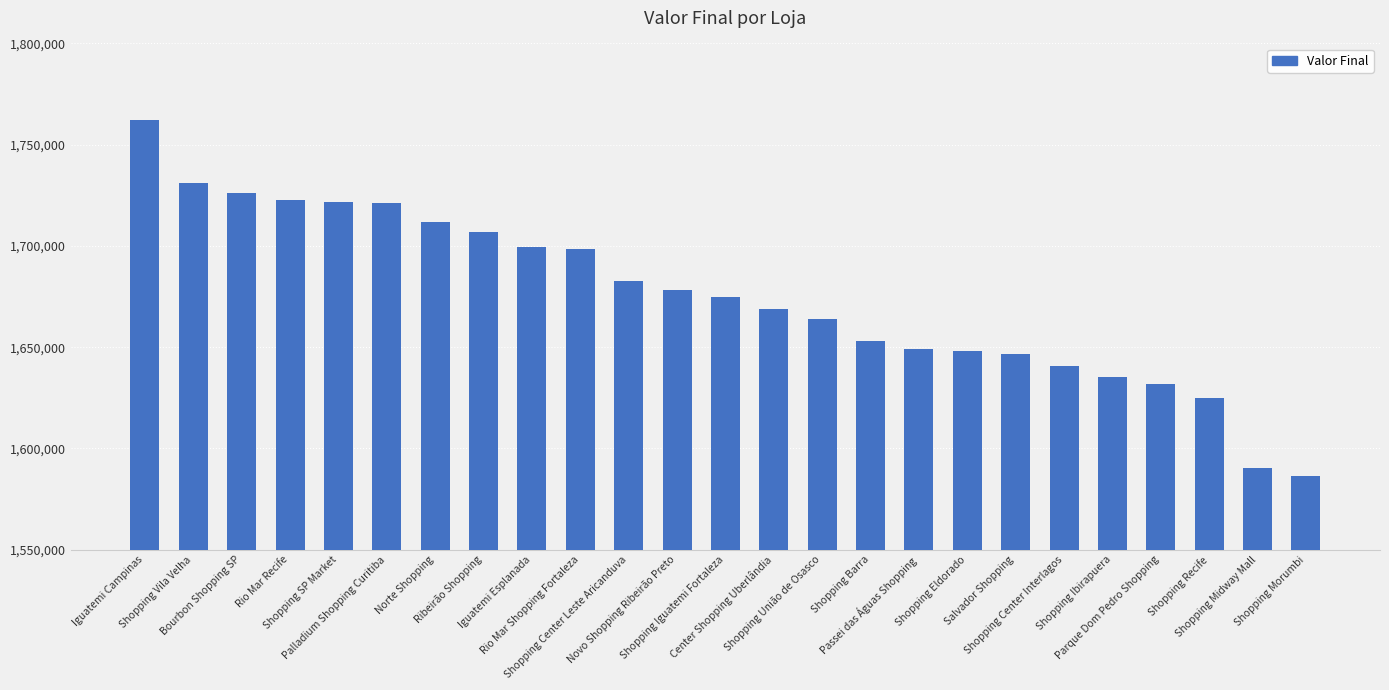

How many data points does each series have?

25